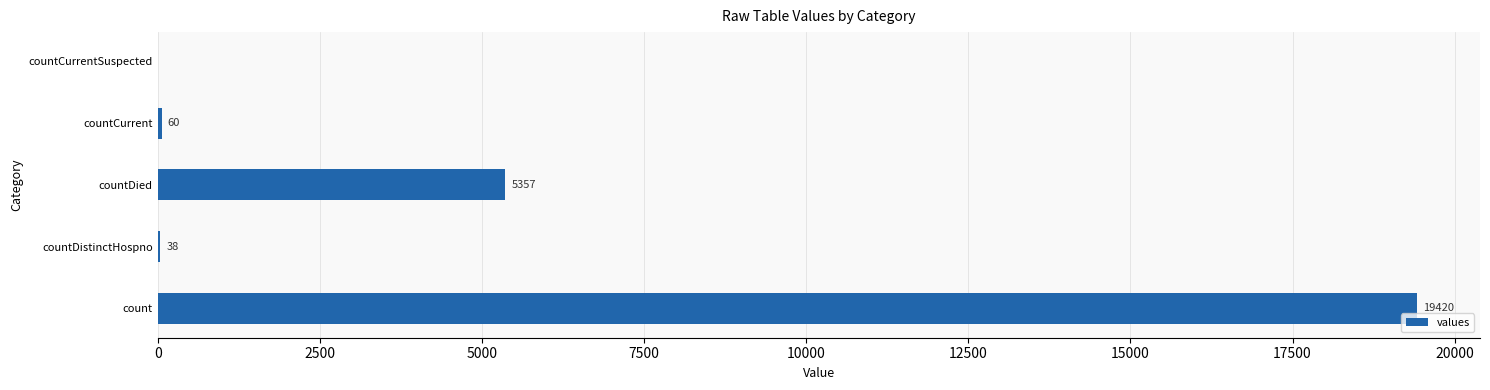

What is the sum of all values?

24875